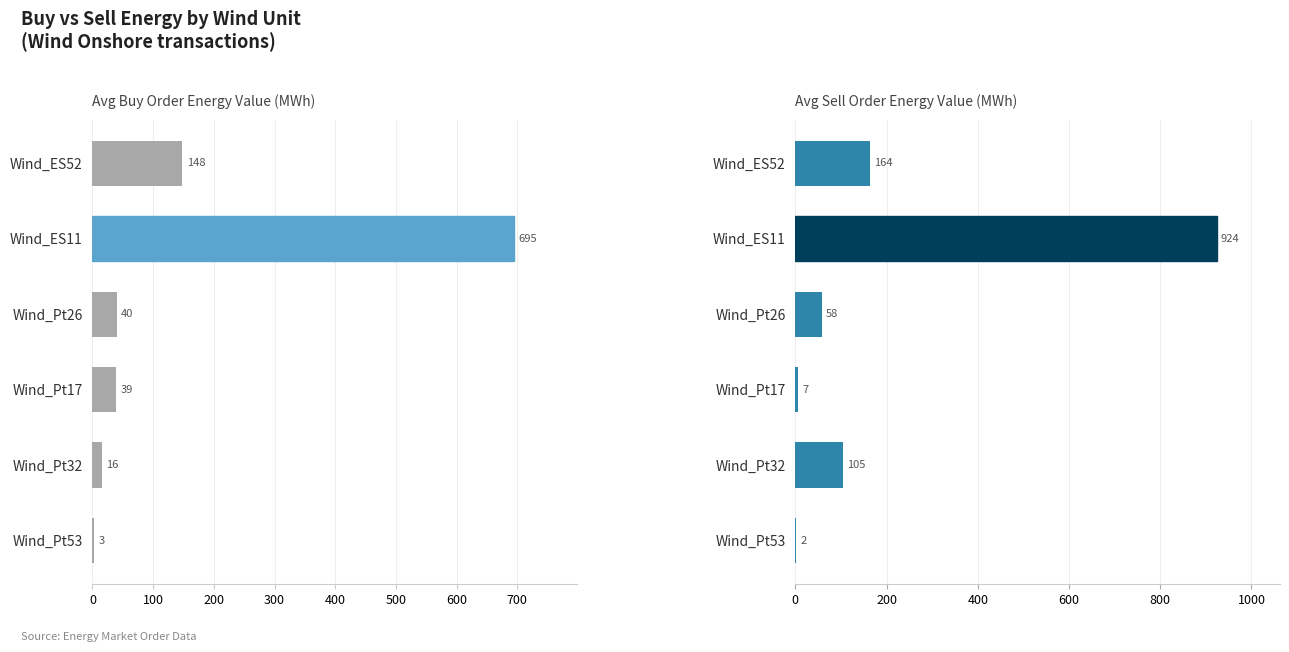

How many bars are there in each group?

2